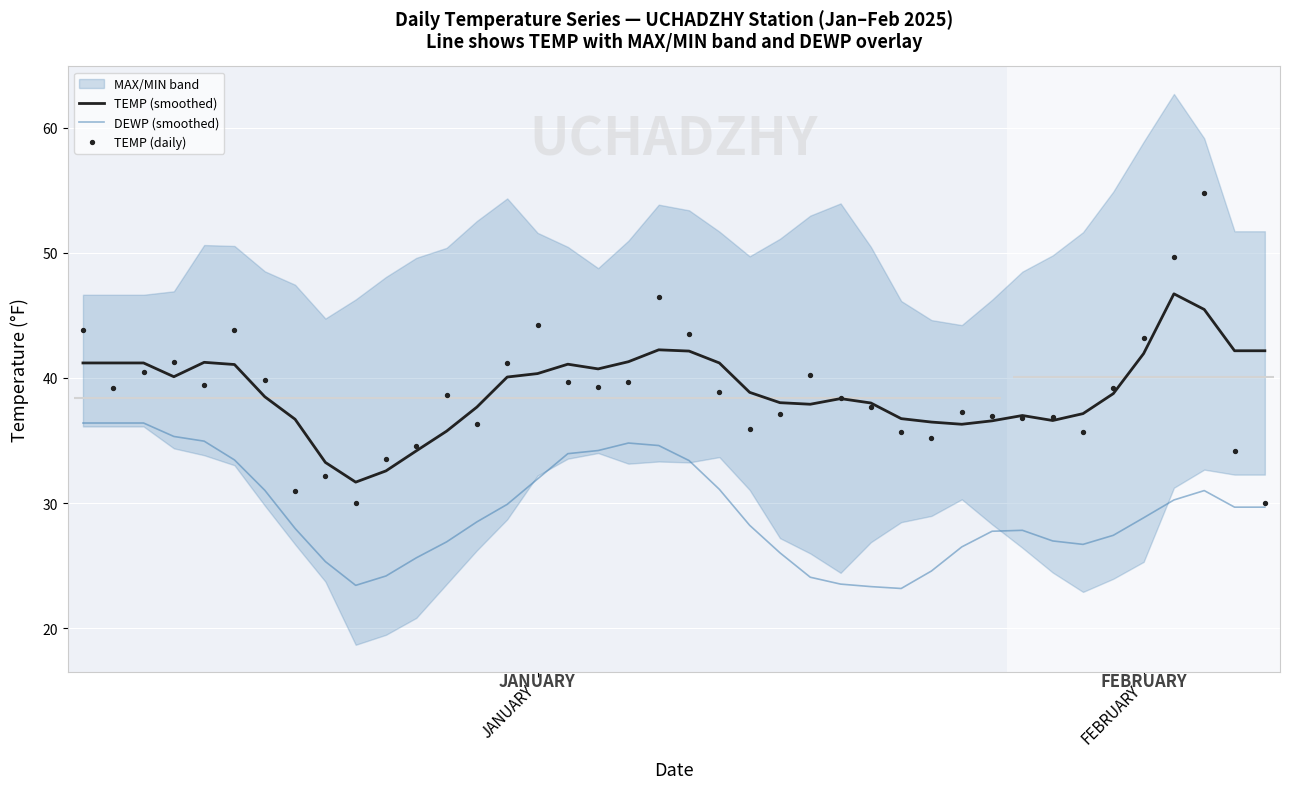

Which series contains the highest Y value?

TEMP (daily)